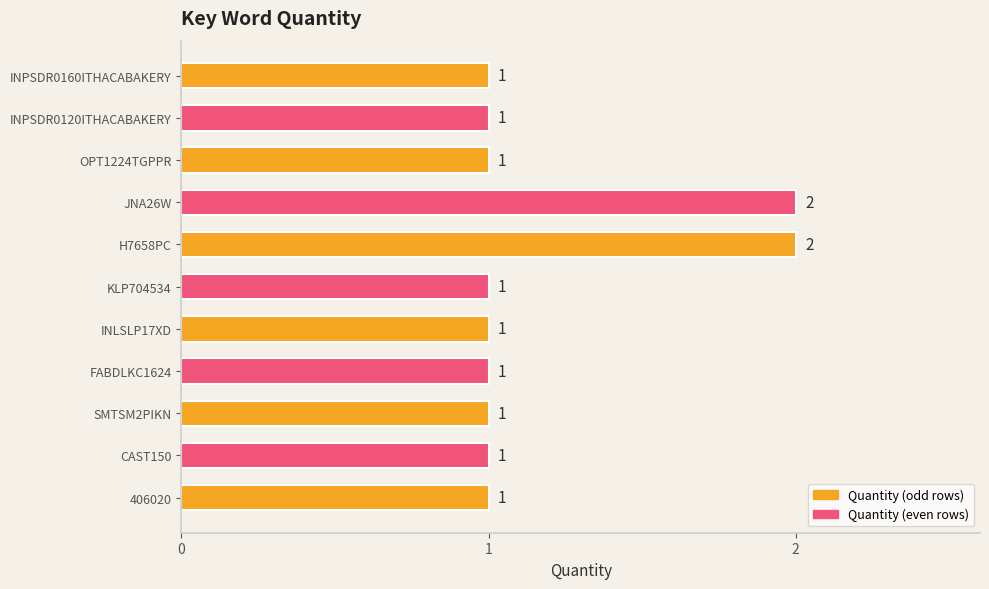

What is the difference between the maximum and minimum values?

1